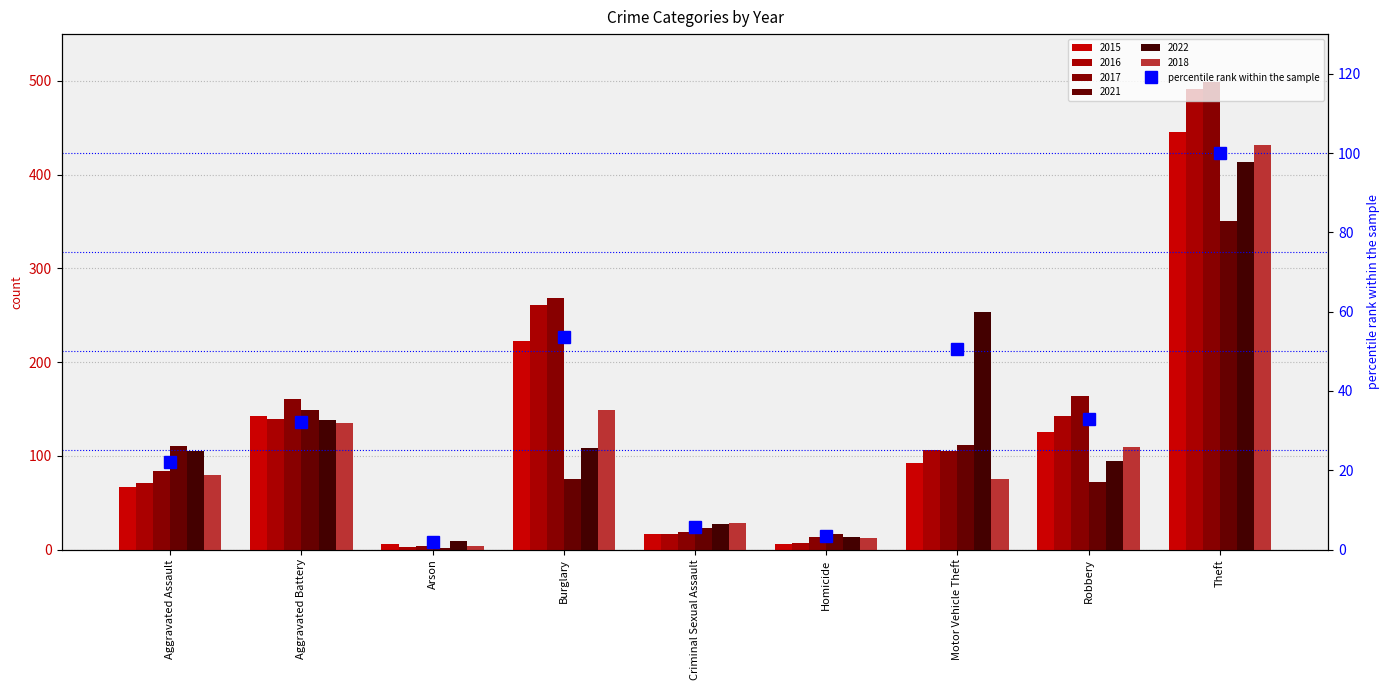

What is the sum of the values at Theft and Aggravated Assault?

122.0